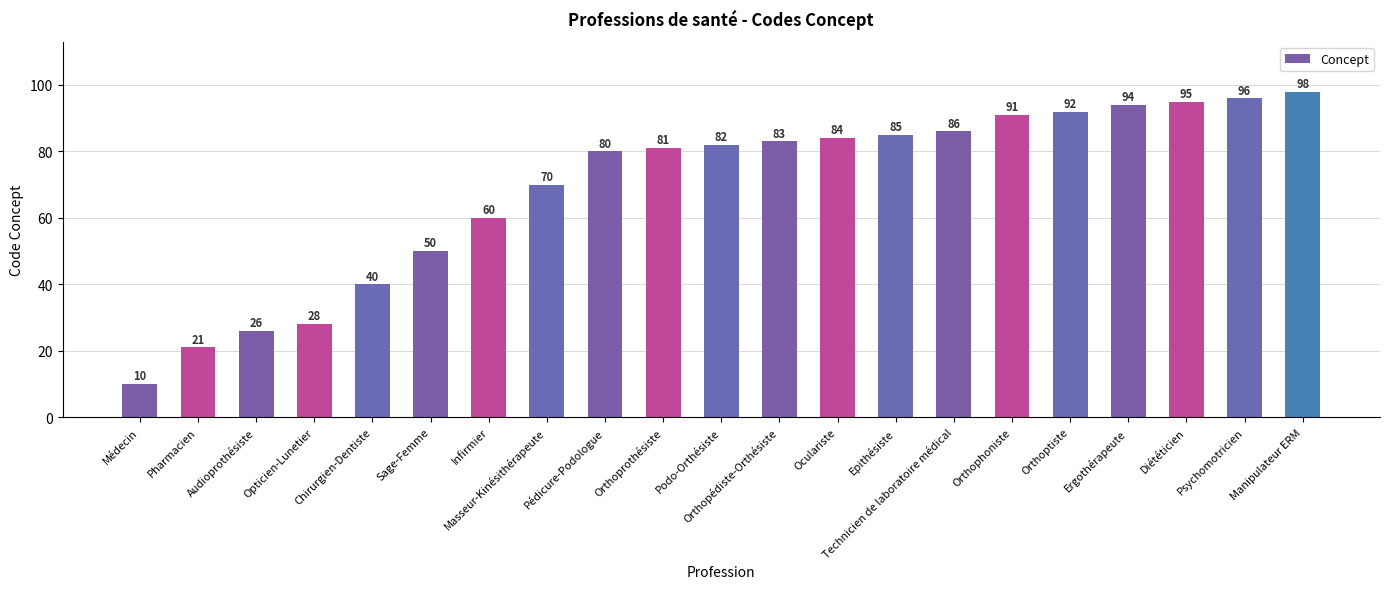

What is the sum of the values at Epithésiste and Diététicien?

180